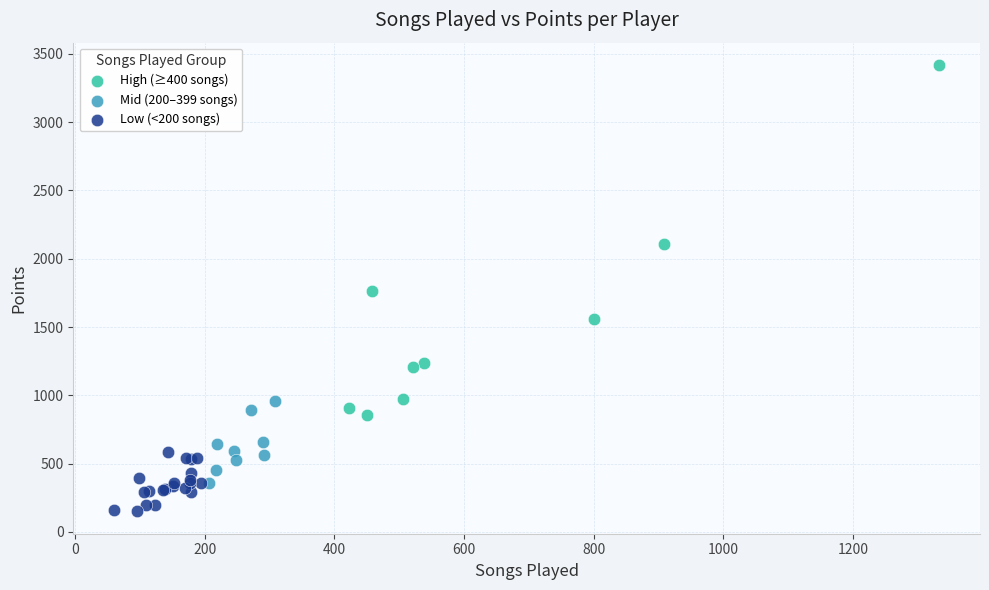

Which series has the widest spread of Y values?

High (≥400 songs)